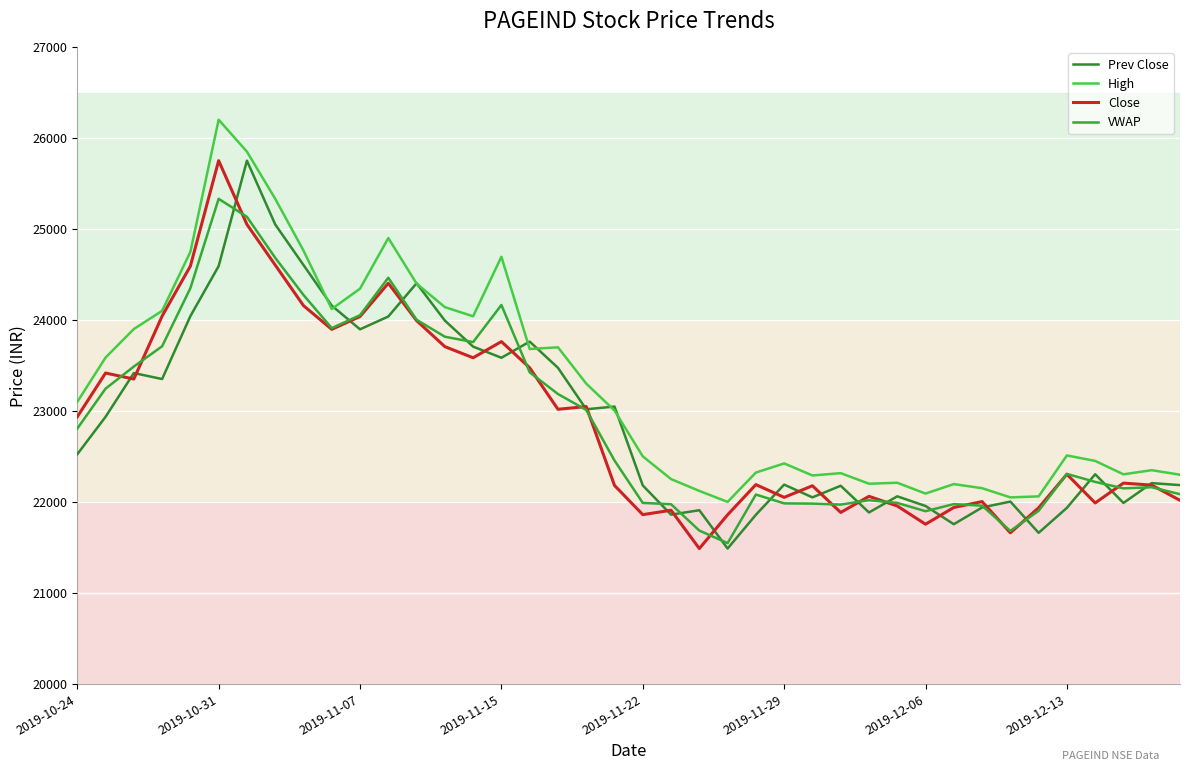

How many lines are shown in the chart?

4